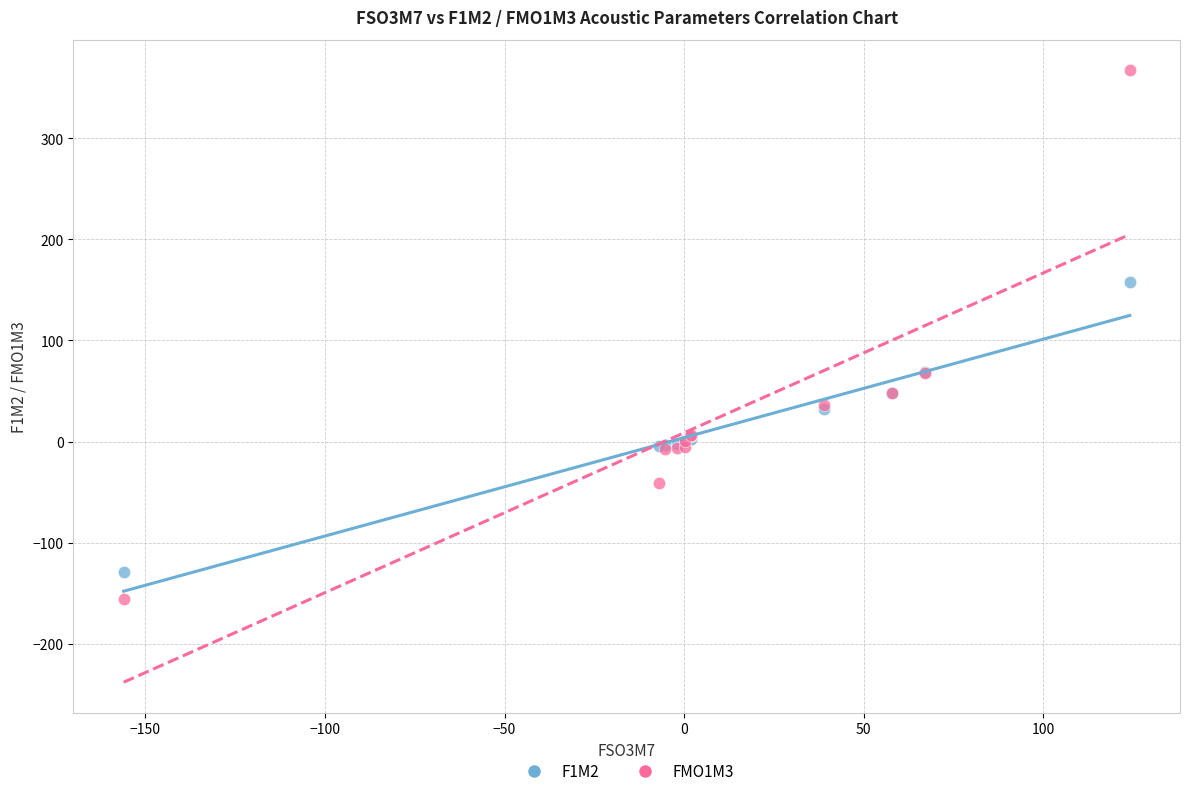

Which series reaches the minimum Y coordinate?

FMO1M3